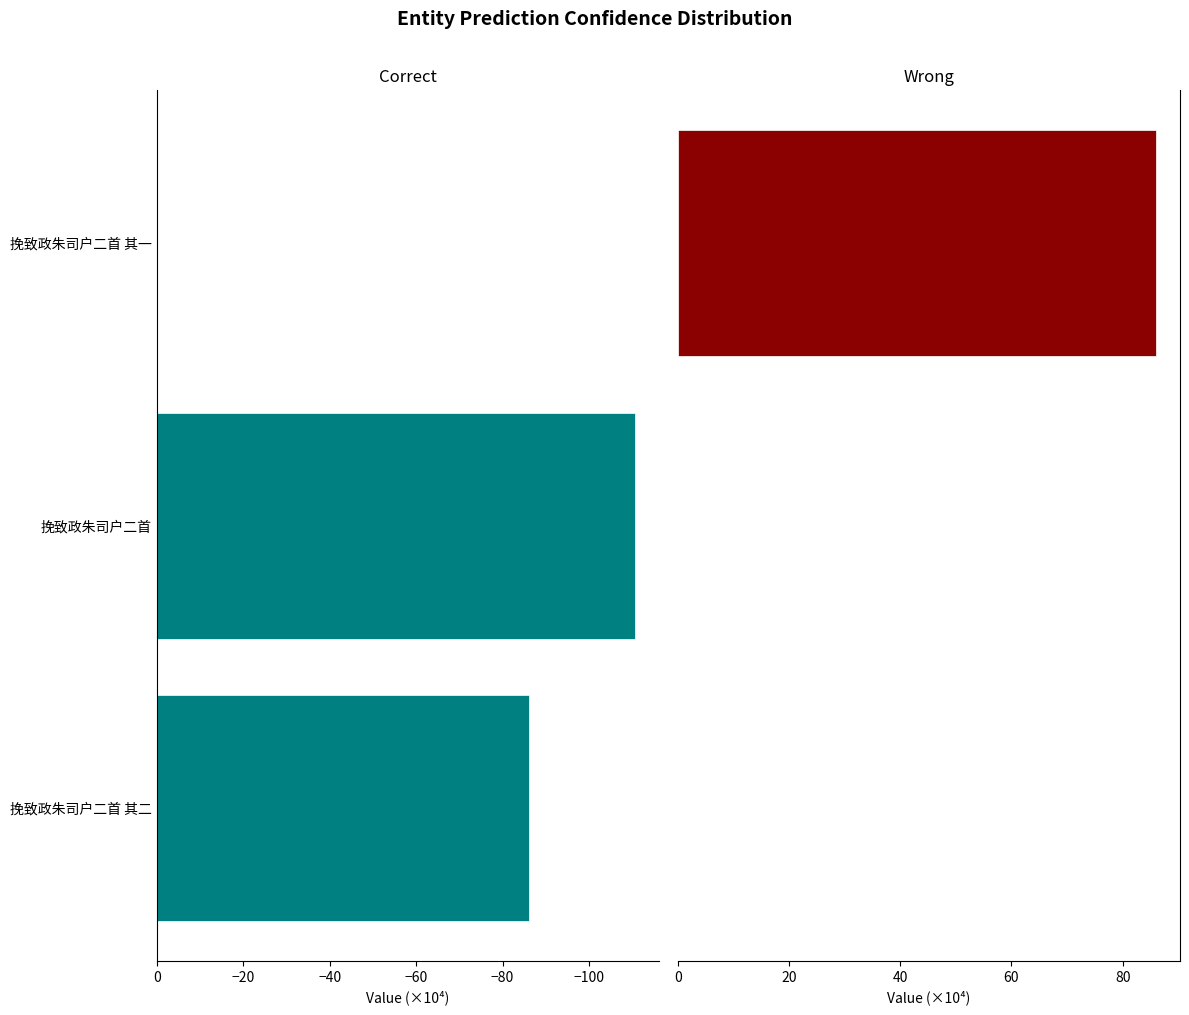

Which series has the widest spread of values?

col_0 (correct)